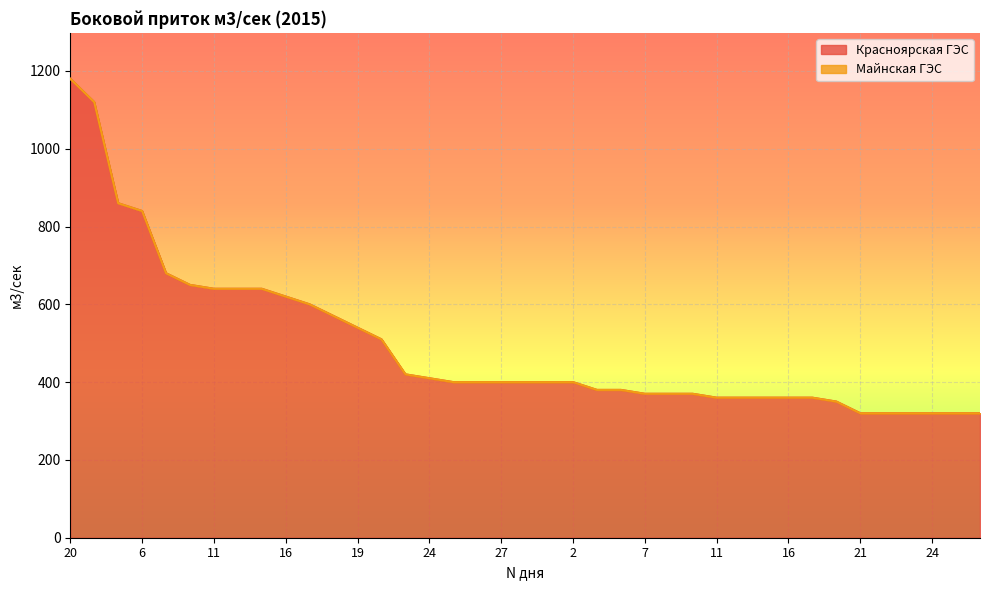

Where does the data first go above 400?

20